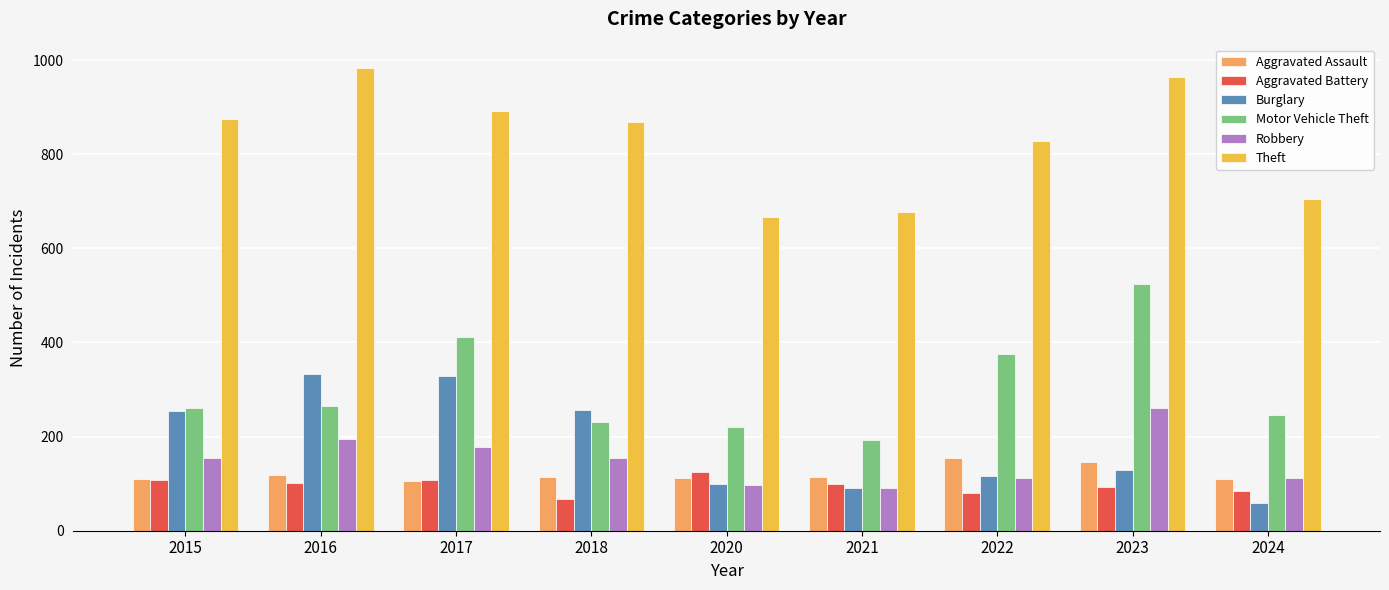

Are the bars grouped side by side (vs. stacked)?

Yes